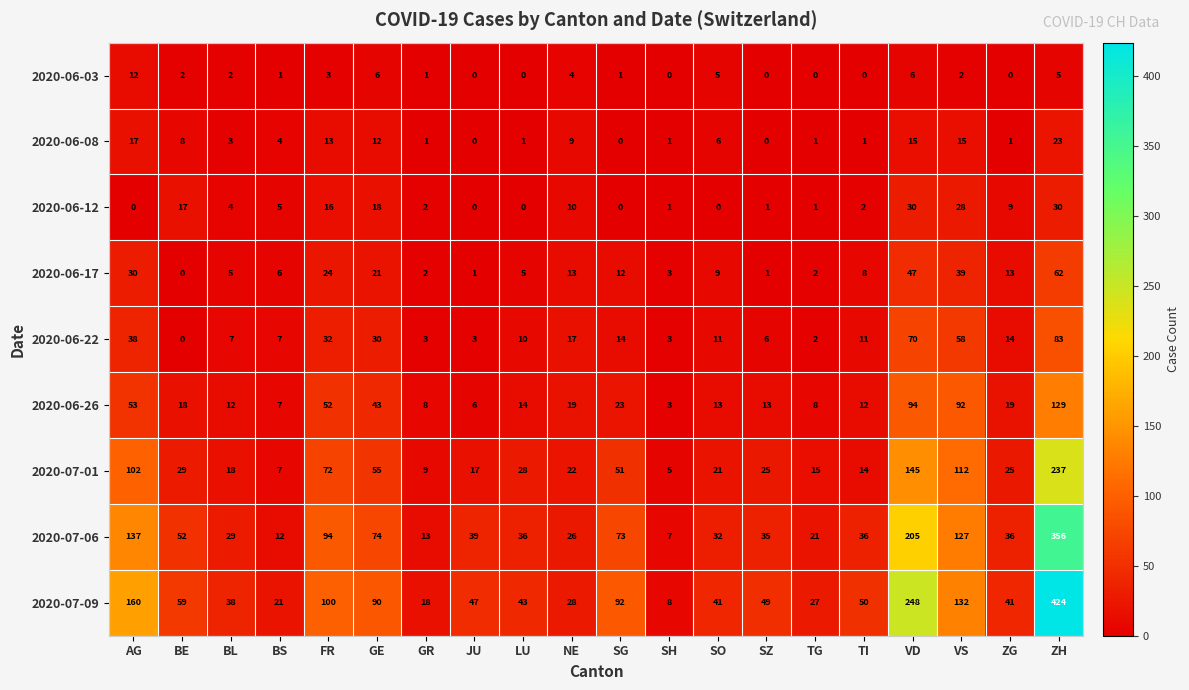

At which label does 2020-06-08 reach its peak?

ZH